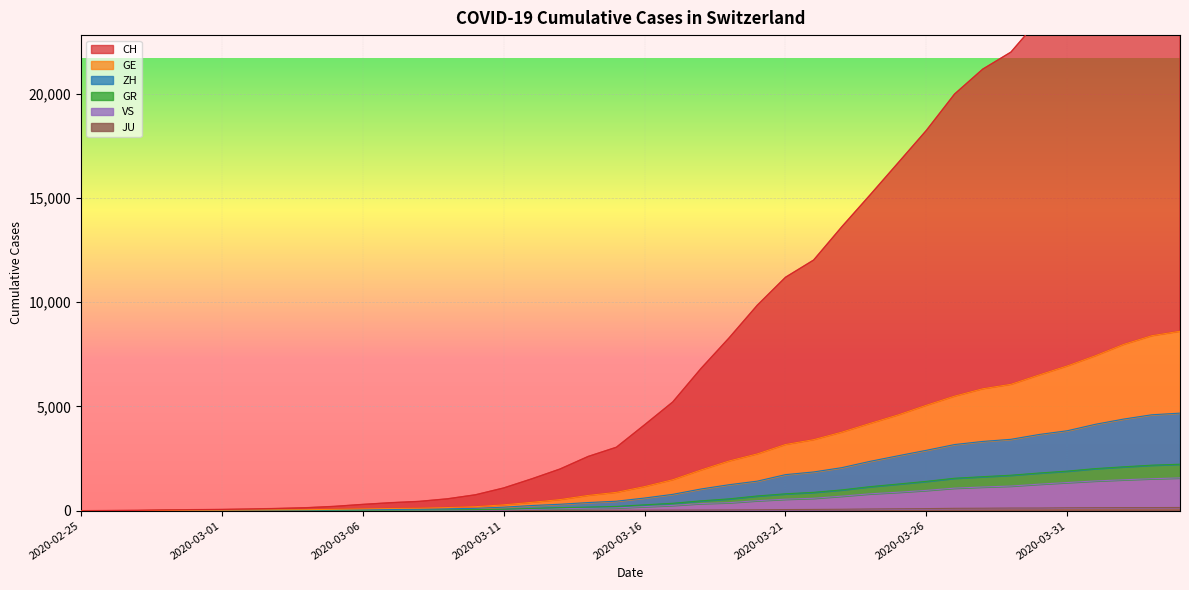

Which category has the lowest value across all series?

2020-02-25